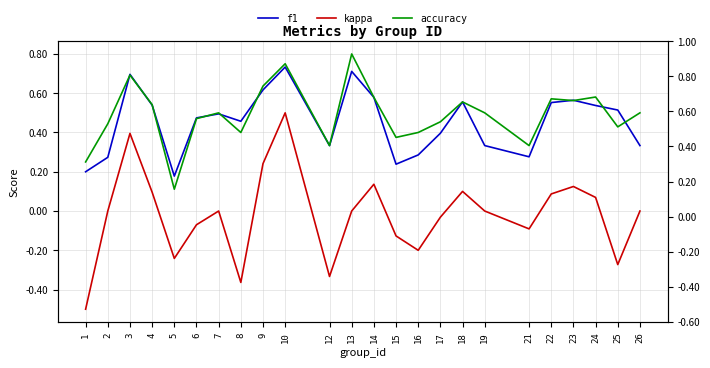

Reading right to left, what are all the values shown in this chart?

f1: 0.3	0.5	0.5	0.6	0.6	0.3	0.3	0.6	0.4	0.3	0.2	0.6	0.7	0.3	0.7	0.6	0.5	0.5	0.5	0.2	0.5	0.7	0.3	0.2
kappa: 0.0	-0.3	0.1	0.1	0.1	-0.1	0.0	0.1	-0.0	-0.2	-0.1	0.1	0.0	-0.3	0.5	0.2	-0.4	0.0	-0.1	-0.2	0.1	0.4	0.0	-0.5
accuracy: 0.5	0.4	0.6	0.6	0.6	0.3	0.5	0.6	0.5	0.4	0.4	0.6	0.8	0.3	0.8	0.6	0.4	0.5	0.5	0.1	0.5	0.7	0.4	0.2